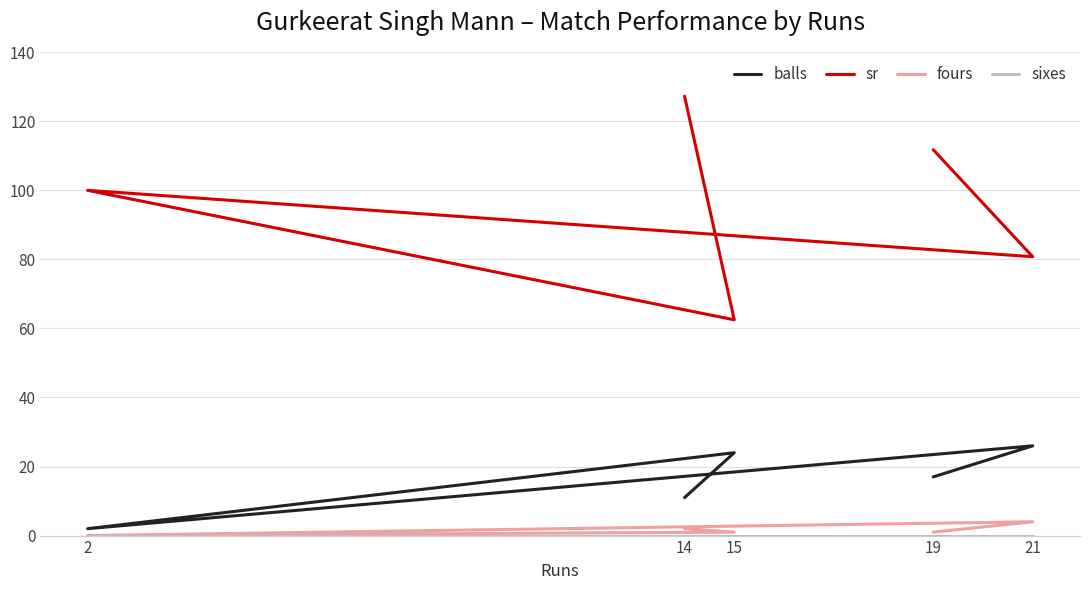

Between 19 and 15, which series saw the biggest shift?

sr